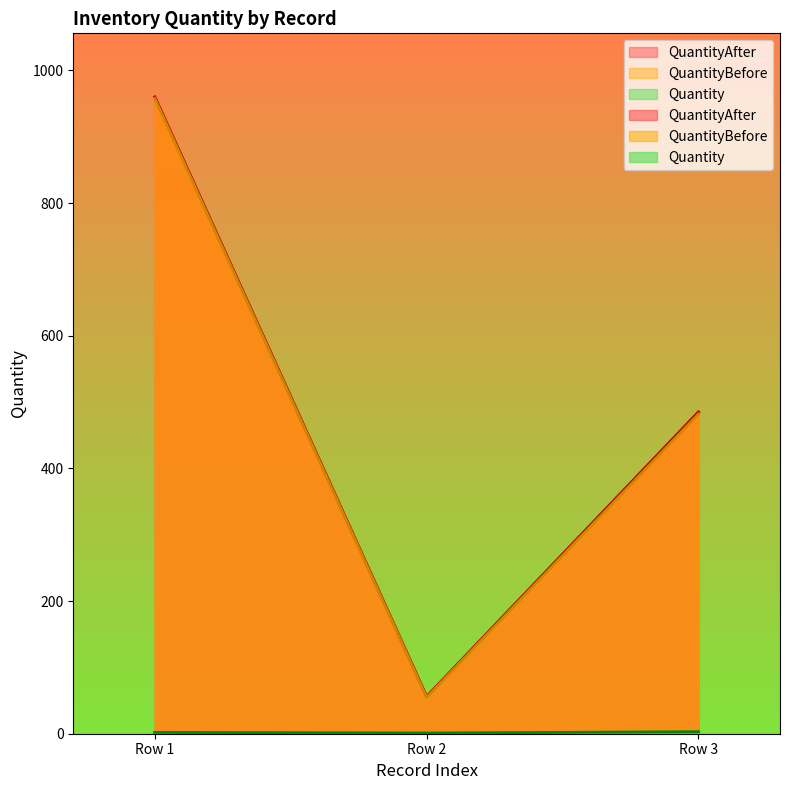

What are all the series names shown in the legend?

Quantity, QuantityBefore, QuantityAfter